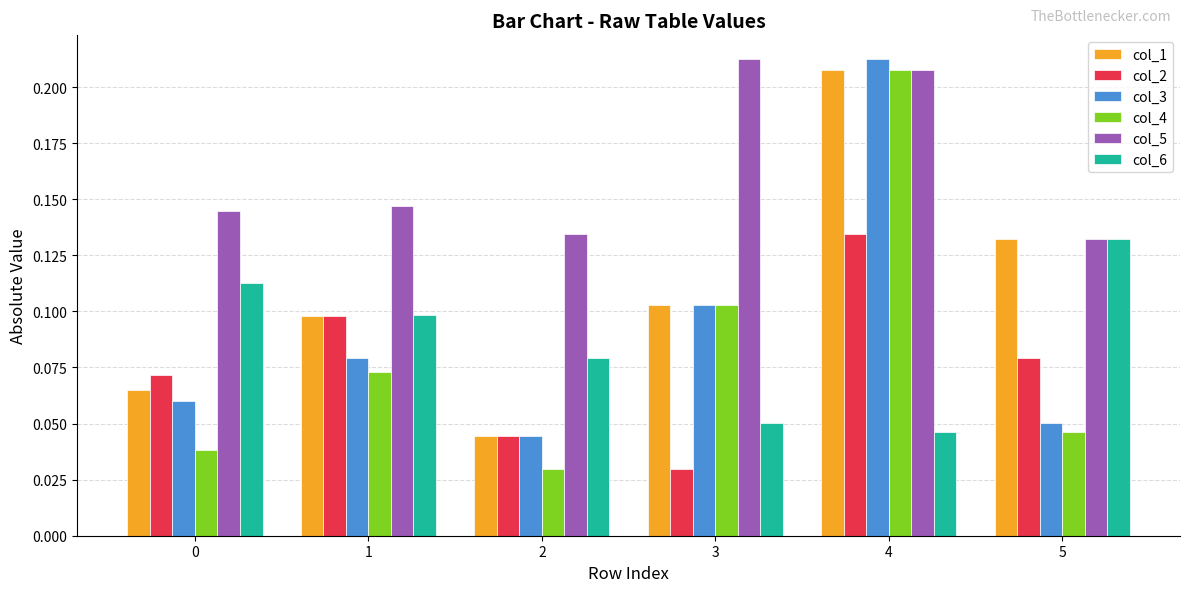

Which series has the widest spread of values?

col_4